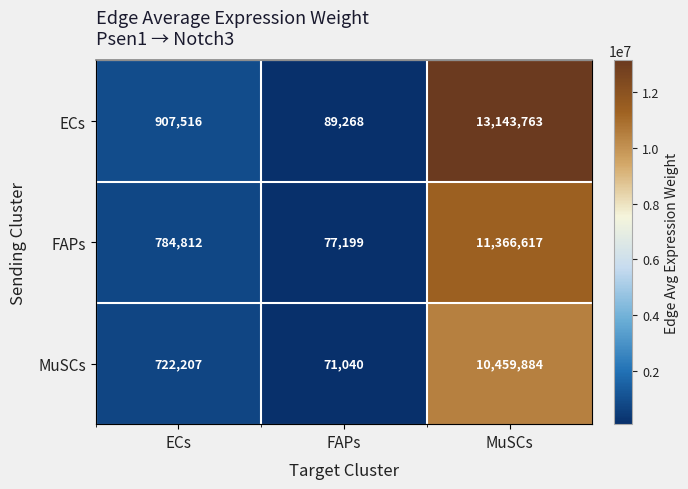

What is the sum of all FAPs values?

12228627.5